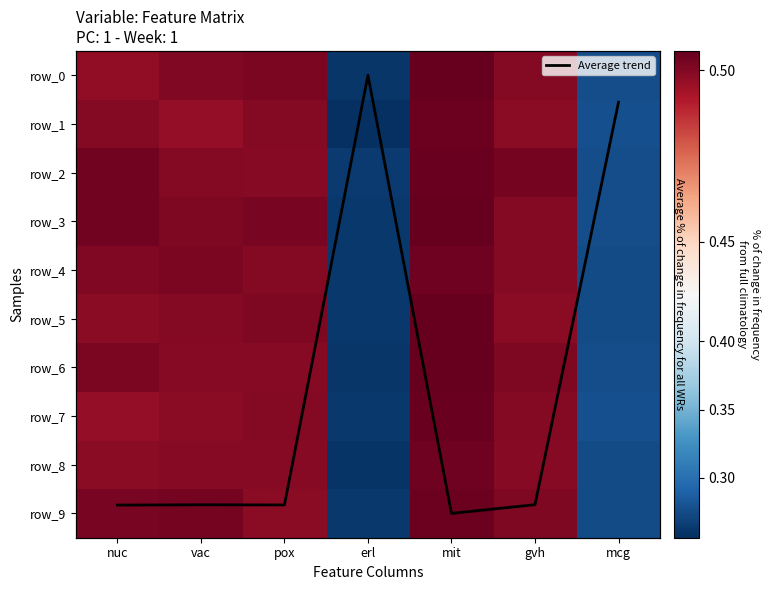

Which label corresponds to the largest value in the chart?

mit